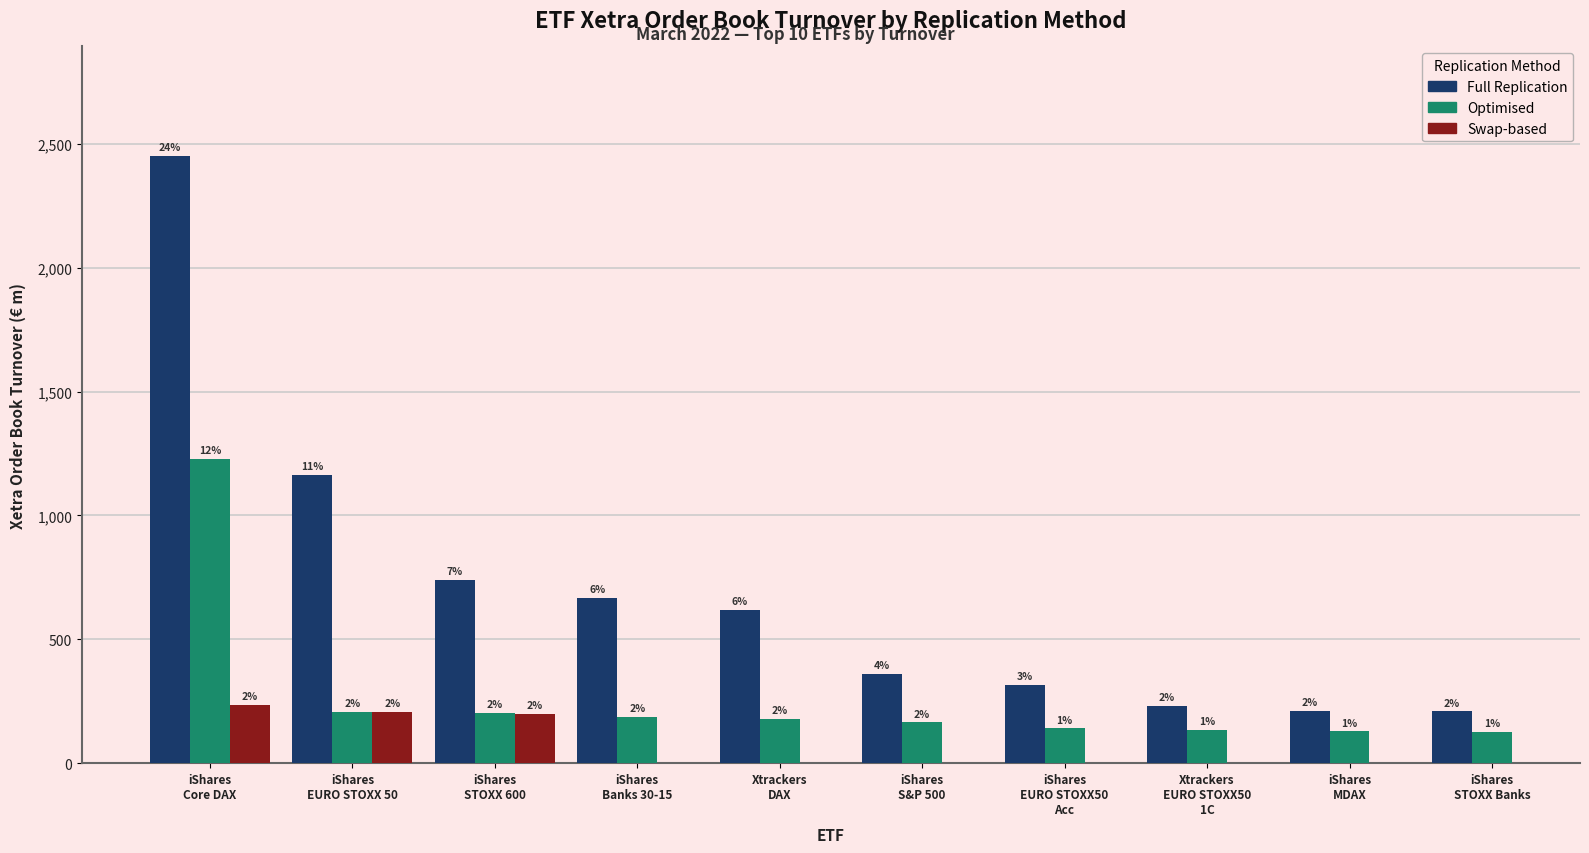

Are the bars horizontal?

No